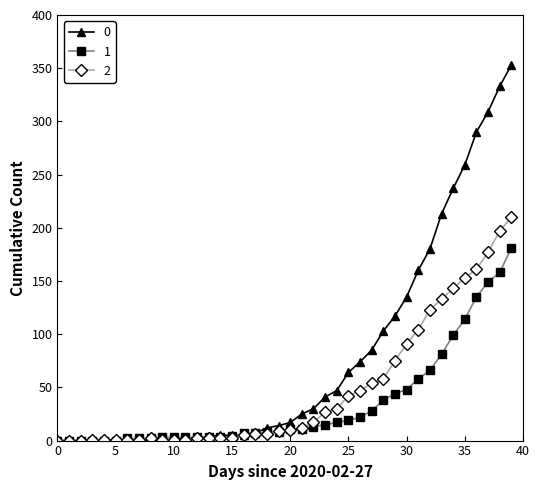

How many series are shown in this chart?

3